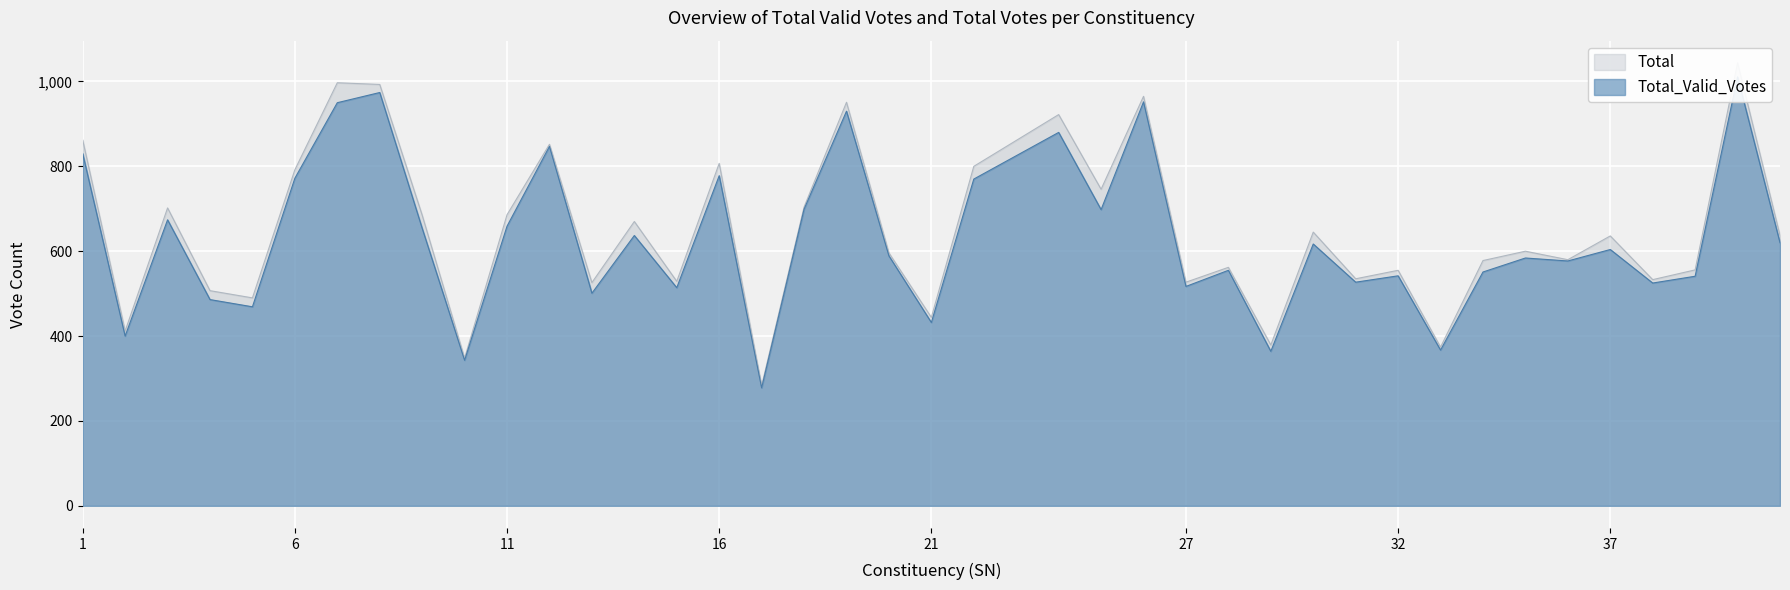

True or false: Total and Total_Valid_Votes intersect in this chart.

False